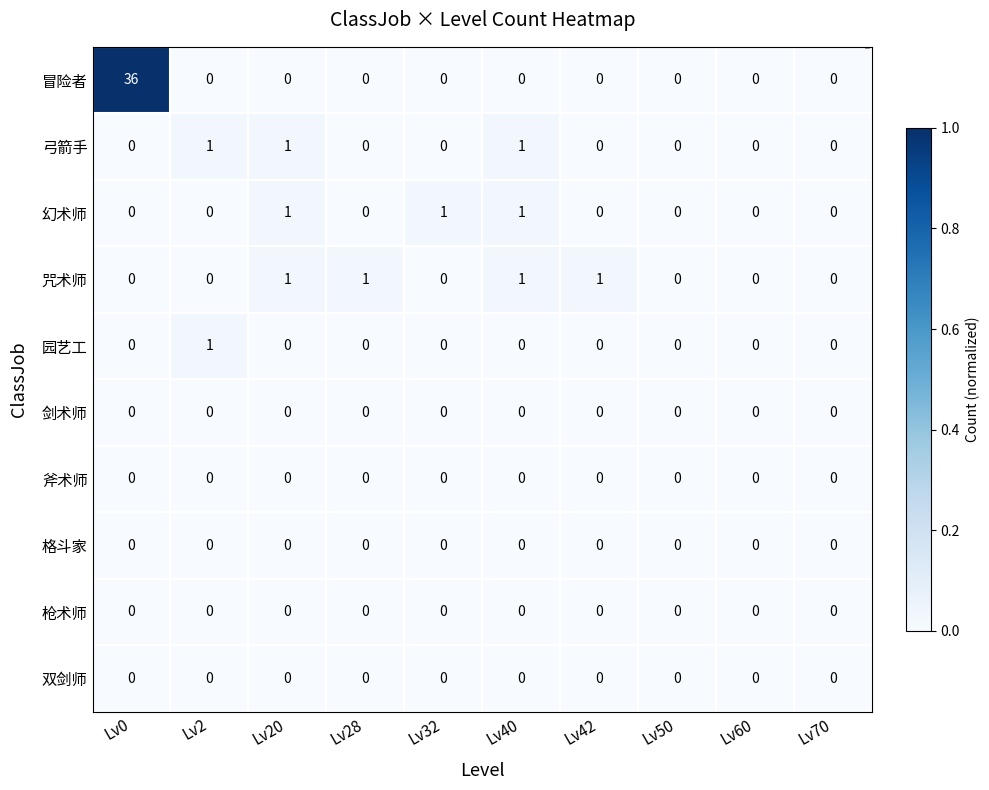

Which series has the largest range (max minus min)?

冒险者